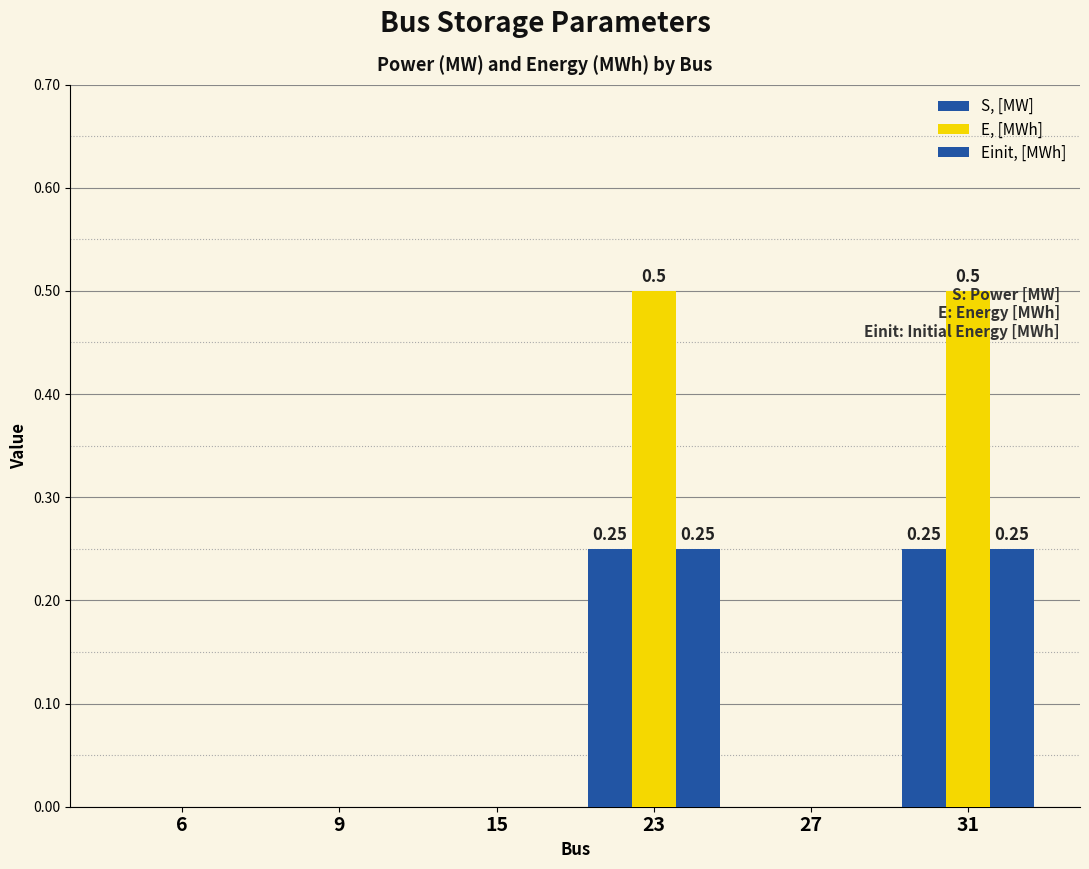

At how many categories does at least one series exceed 0?

2